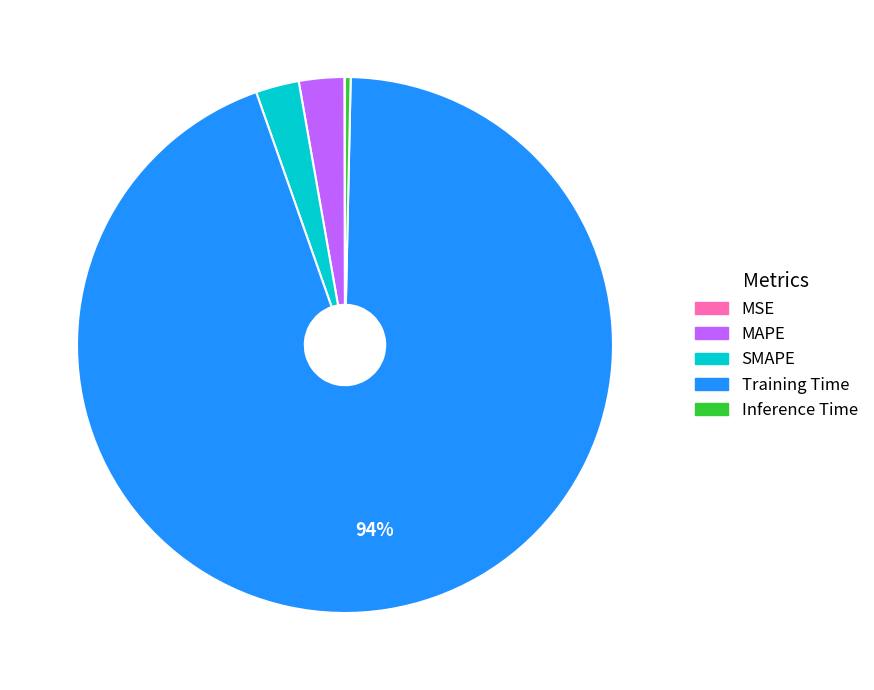

Combined, do MAPE and Training Time account for over 50%?

Yes